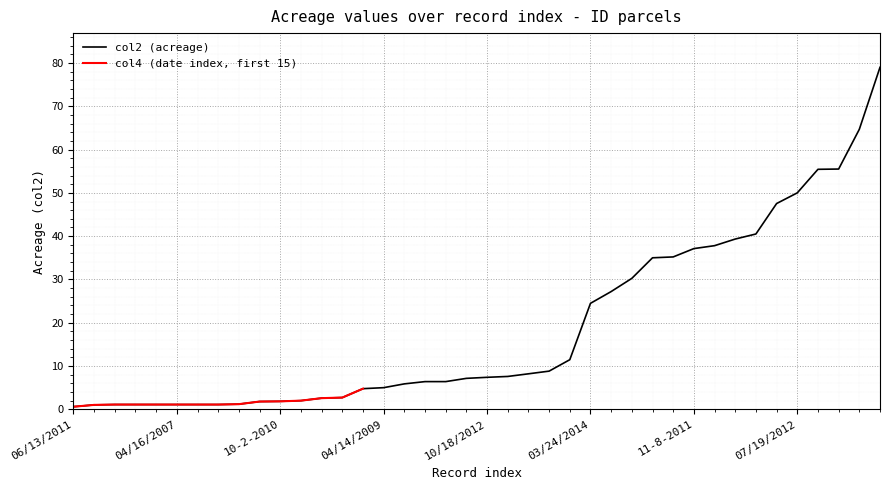

List the labels in order of value, largest first.

9-1-2011, 08/31/2011, 11-1-2010, 11-9-2010, 07/19/2012, 9-12-2011, 07/24/2012, 8-3-2011, 08/16/2011, 11-8-2011, 9-9-2011, 06/28/2011, 08/19/2011, 12/28/2011, 03/24/2014, 10/17/2011, 07/21/2011, 05/22/2010, 10-1-2010, 10/18/2012, 9-12-2011, 9-10-2008, 5-3-2010, 05/23/2014, 04/14/2009, 12/17/2013, 7-3-2006, 11-9-2009, 11/14/1983, 10-2-2010, 10/25/2011, 03/30/2011, 7-11-2006, 4-2-2007, 3-2-2009, 04/16/2007, 12-4-2007, 04/15/2010, 12-12-2008, 06/13/2011